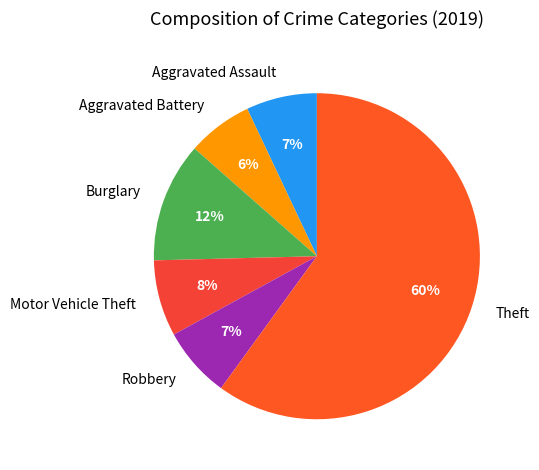

Which category has the smallest portion of the pie?

Aggravated Battery